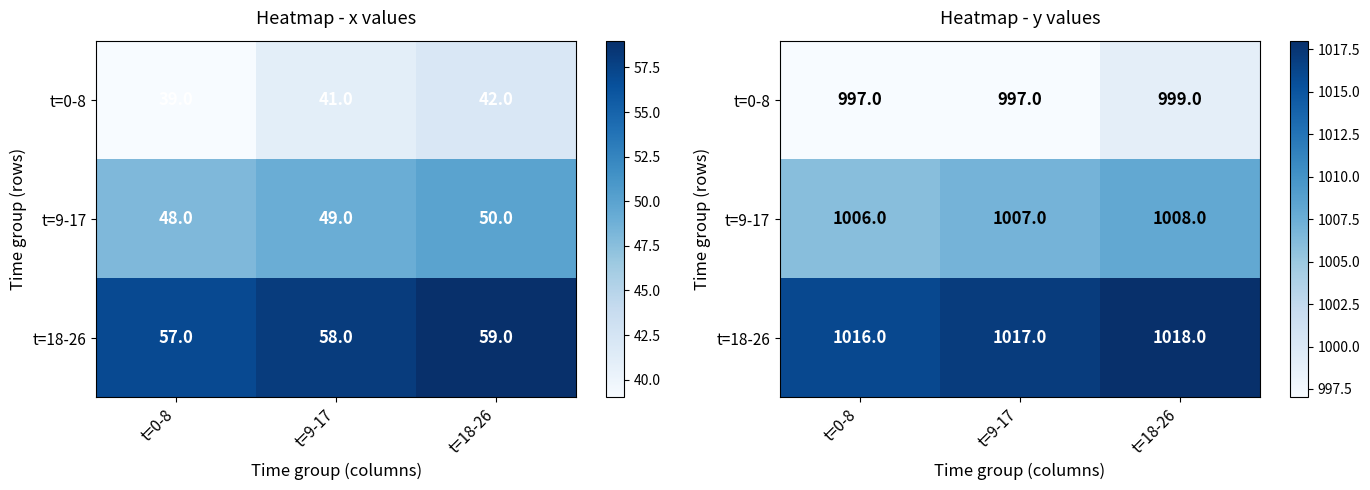

Where is t=18-26 nearest to the value 1017?

t=9-17